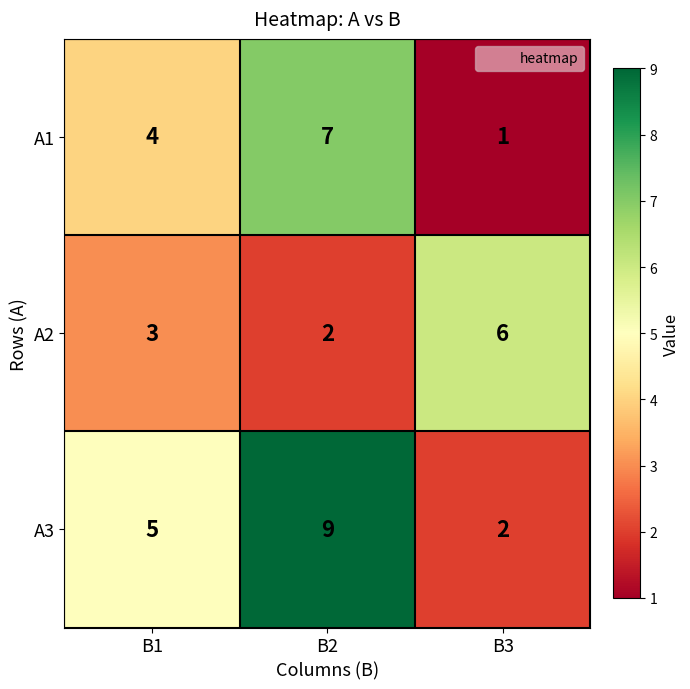

Count the number of data series in this chart.

3